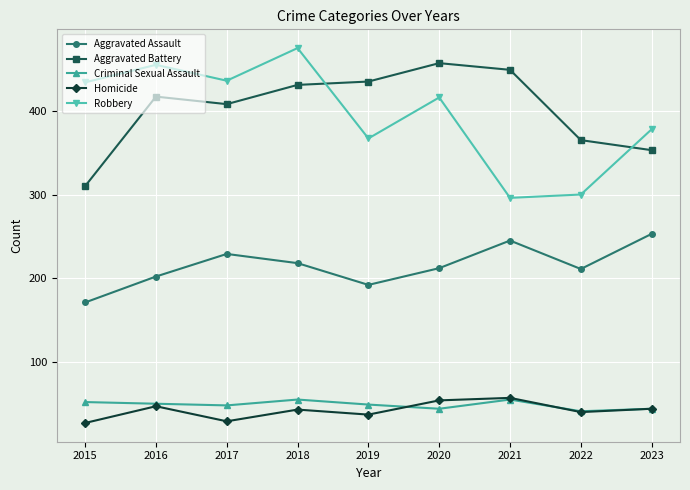

What is the spread (max minus min) of values at 2015?

407